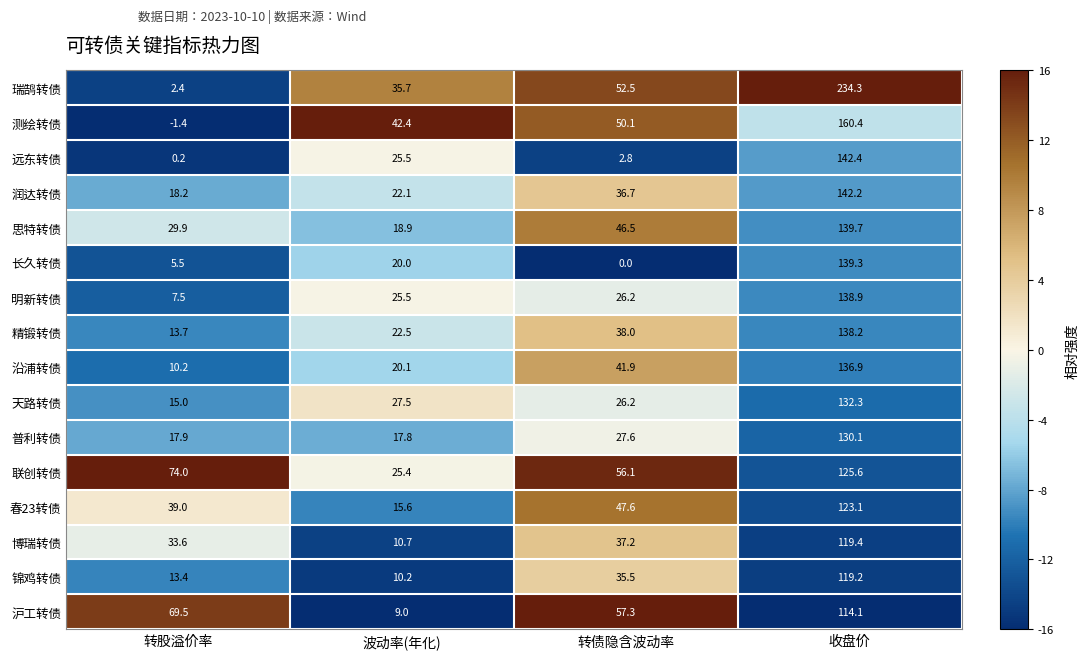

How many distinct data groups are displayed?

16